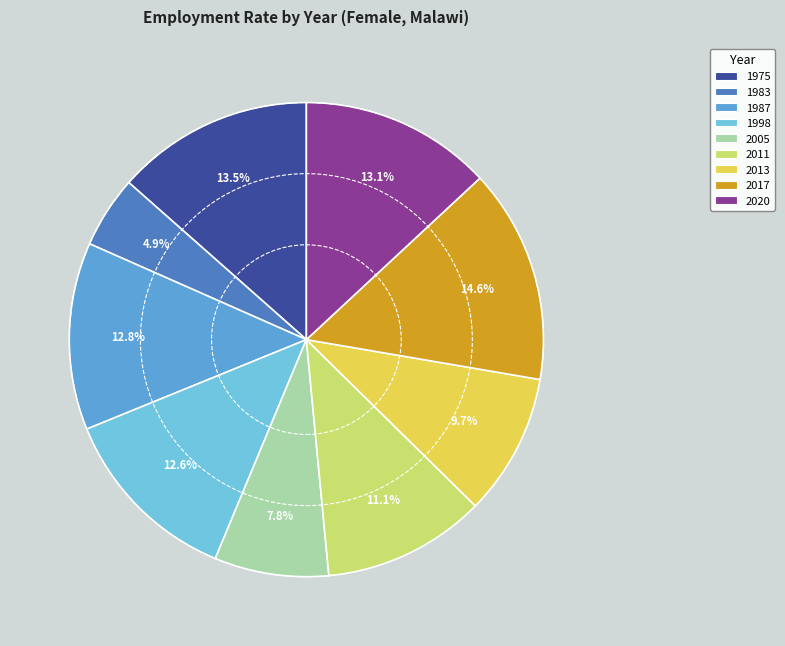

The 1983 slice represents 5% of the pie. True or false?

True